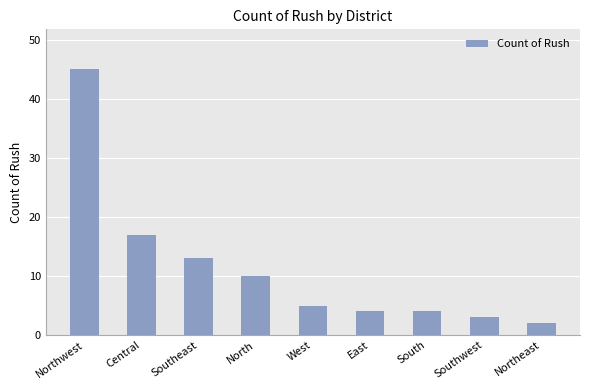

The chart shows a value of 5 at West. True or false?

True